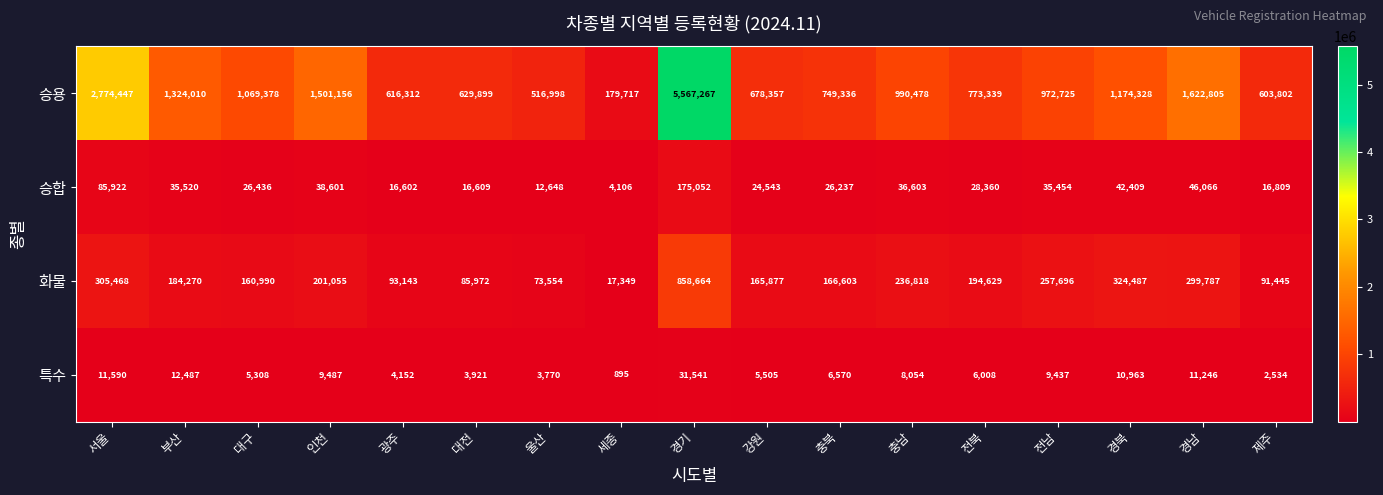

Which category has the lowest value across all series?

세종